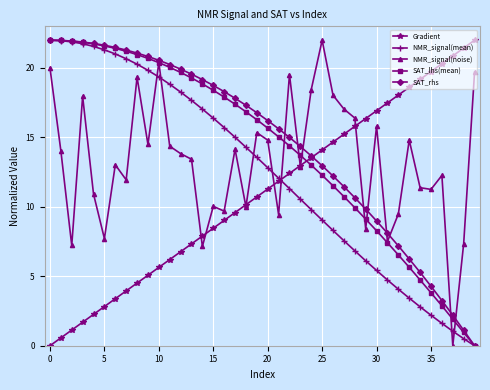

What is the maximum value shown in the chart?

22.0